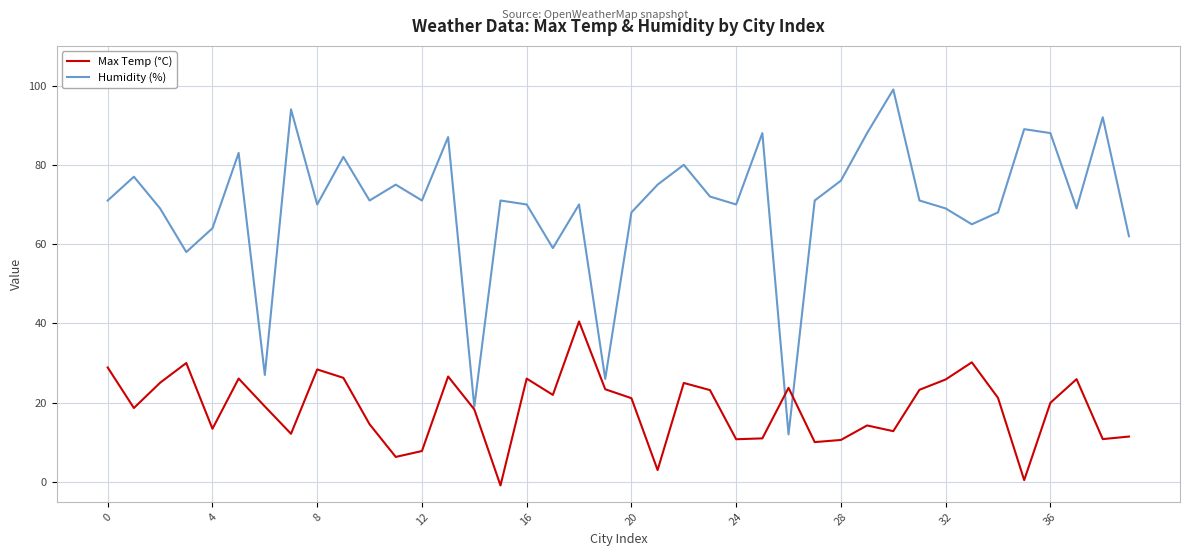

After their last crossing, which series has the higher values: Humidity (%) or Max Temp (°C)?

Humidity (%)